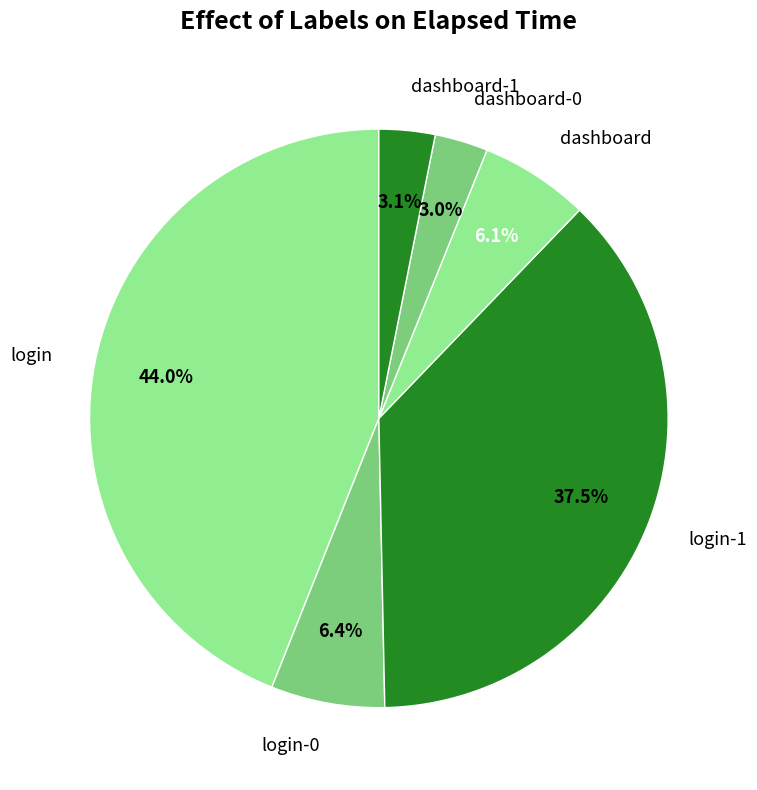

Between login and login-1, which is larger?

login